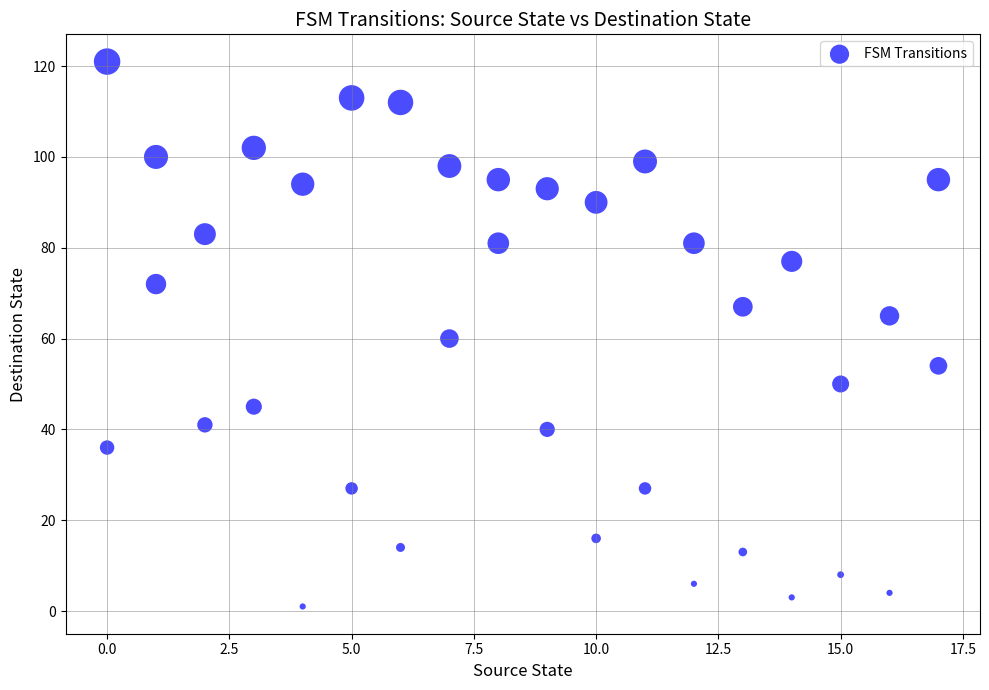

What is the range of X values (max minus min)?

17